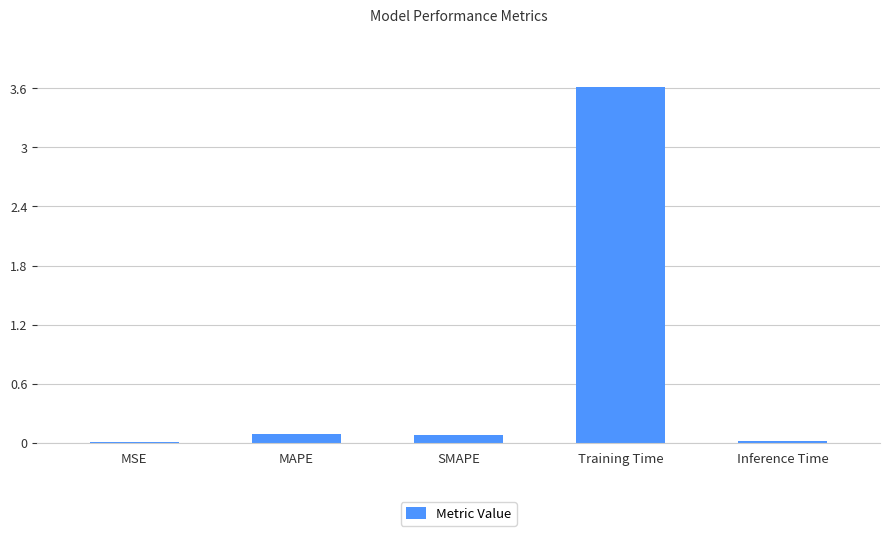

At which category does the chart reach its peak across all series?

Training Time